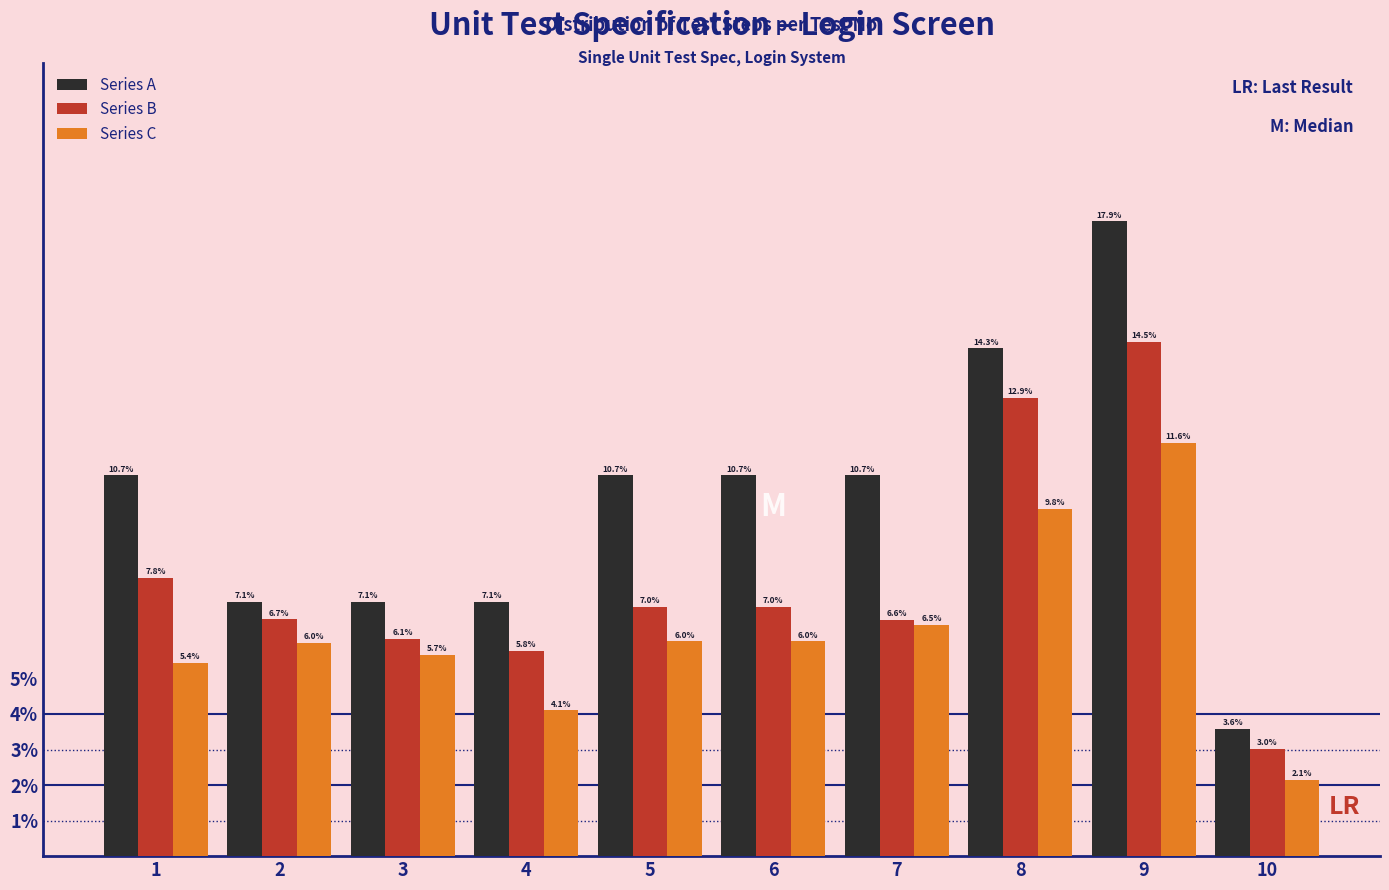

Reading left to right, list all the values displayed in this chart.

Series A: 10.7	7.1	7.1	7.1	10.7	10.7	10.7	14.3	17.9	3.6
Series B: 7.8	6.7	6.1	5.8	7.0	7.0	6.6	12.9	14.5	3.0
Series C: 5.4	6.0	5.7	4.1	6.0	6.0	6.5	9.8	11.6	2.1